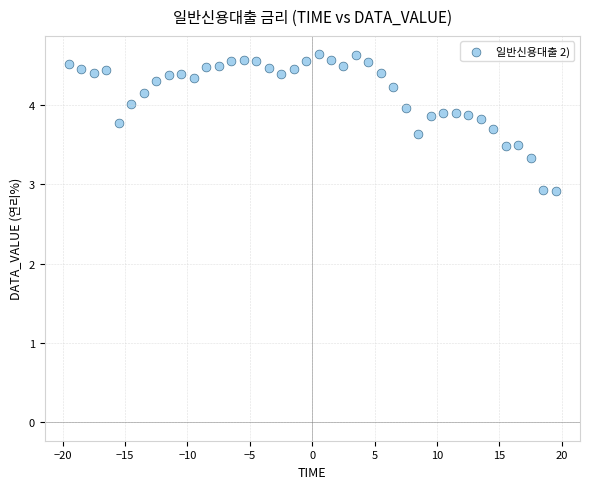

What is the range of Y values (max minus min)?

1.7